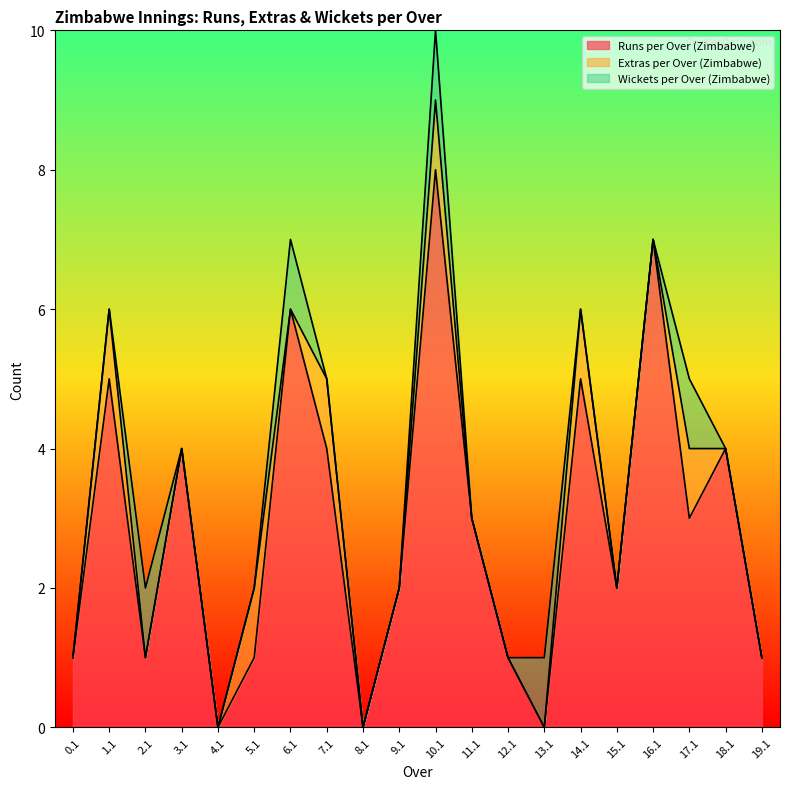

What is the greatest value displayed?

8